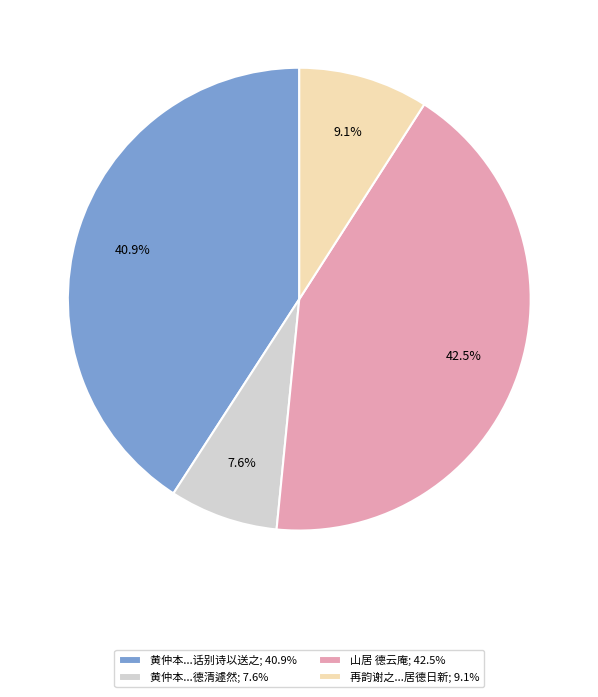

Which slice is the largest?

山居 德云庵; 42.5%